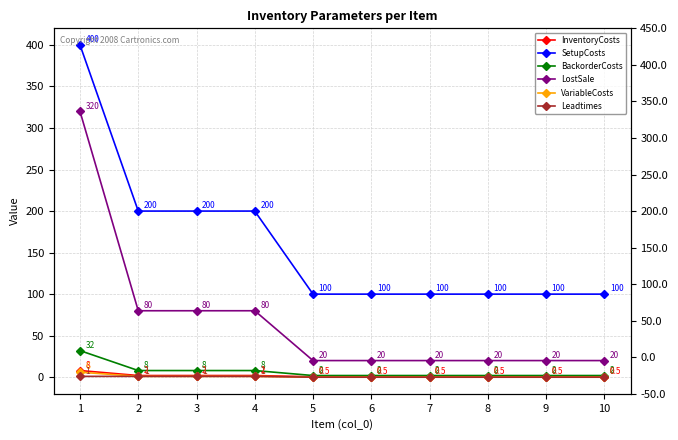

True or false: LostSale and BackorderCosts cross at least once.

False